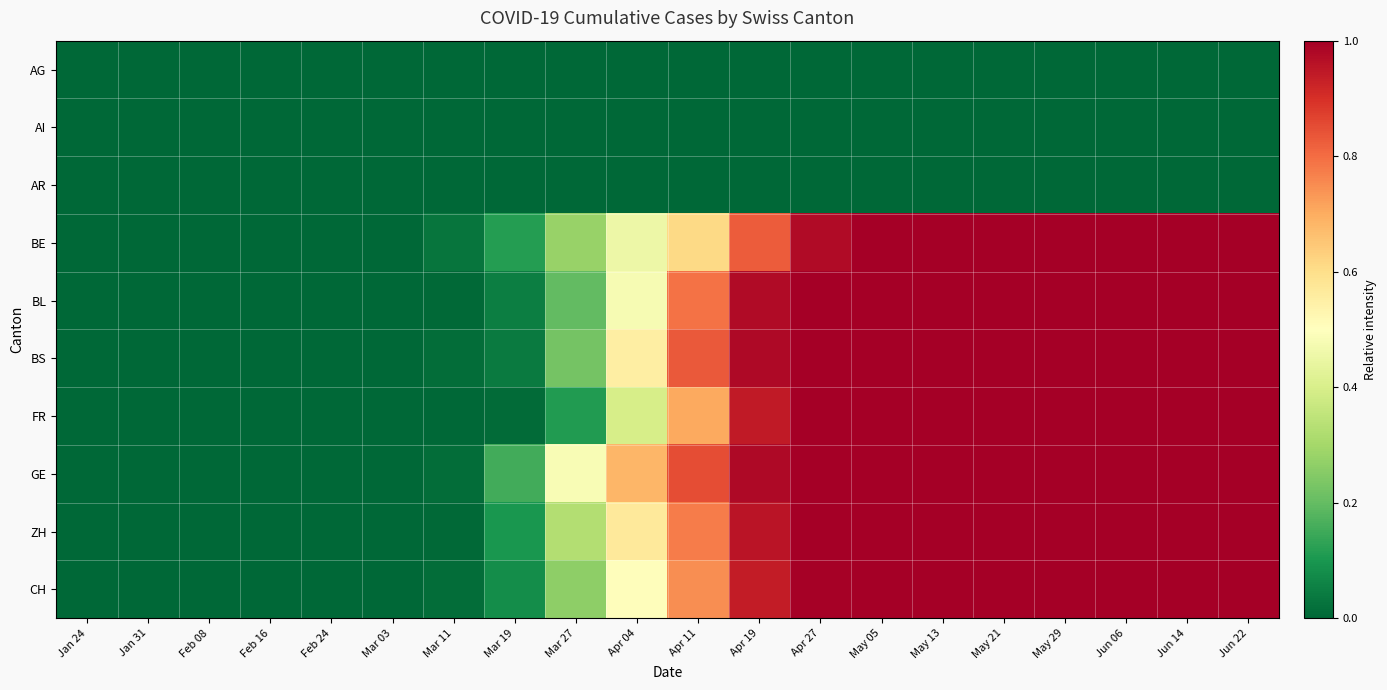

Which label corresponds to the smallest value in the chart?

Jan 24